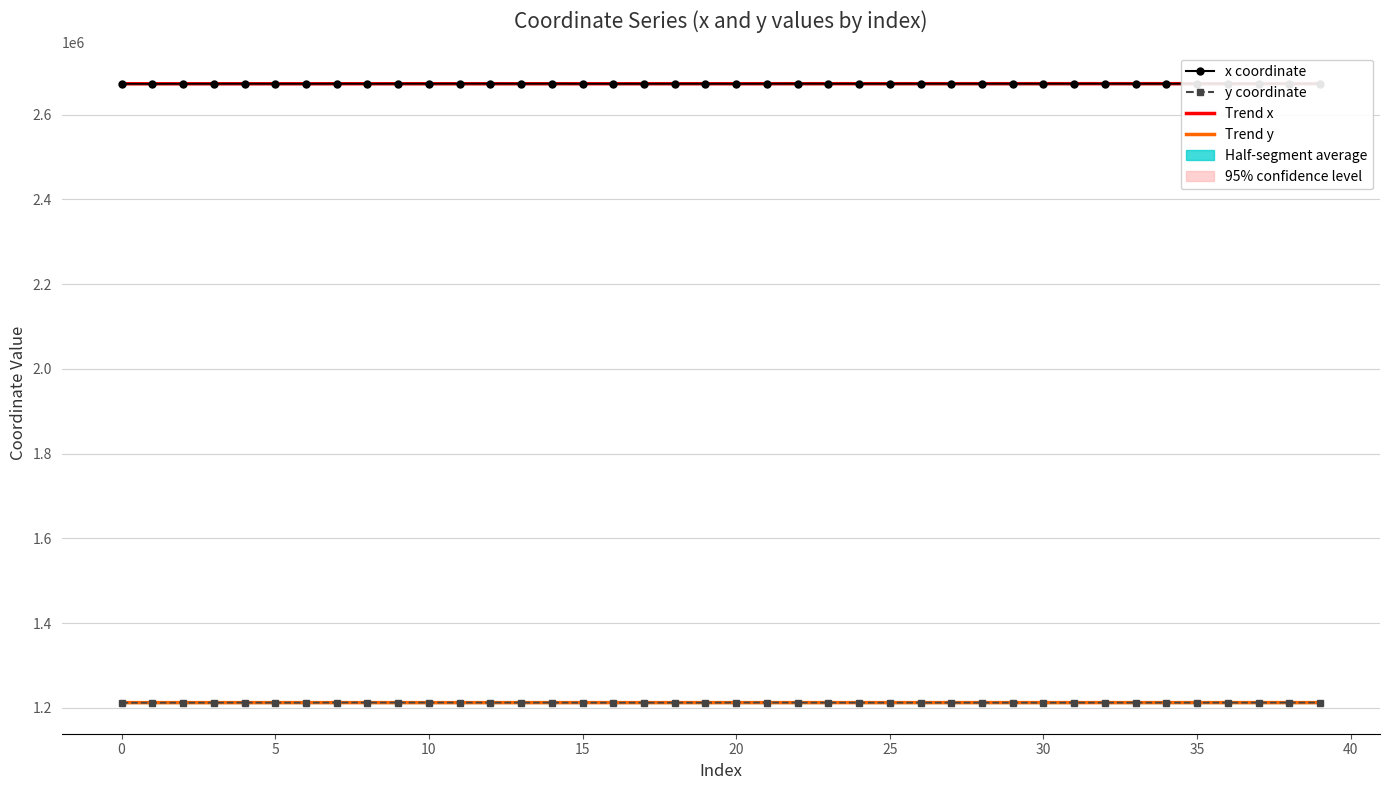

Between 12 and 29, which series saw the biggest shift?

y coordinate